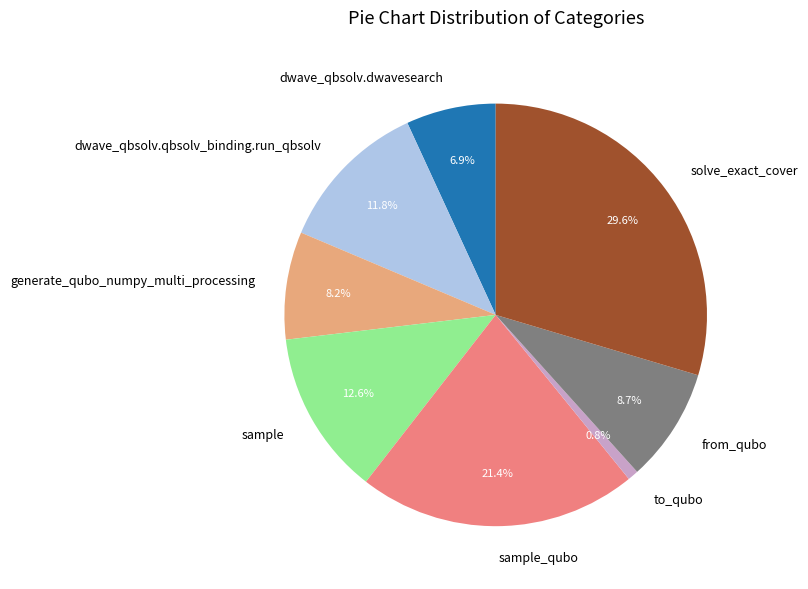

Do generate_qubo_numpy_multi_processing and sample_qubo together represent more than half of the pie?

No